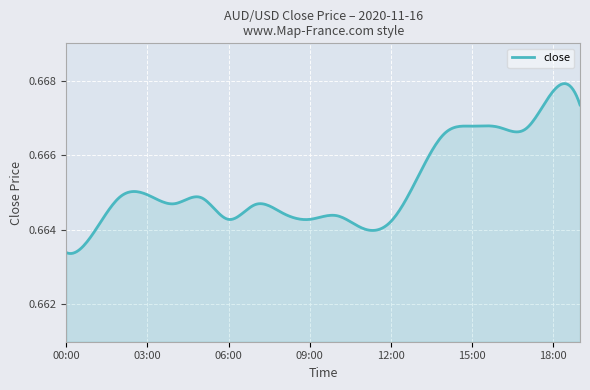

How many points are higher than both their immediate neighbors (excluding endpoints)?

6